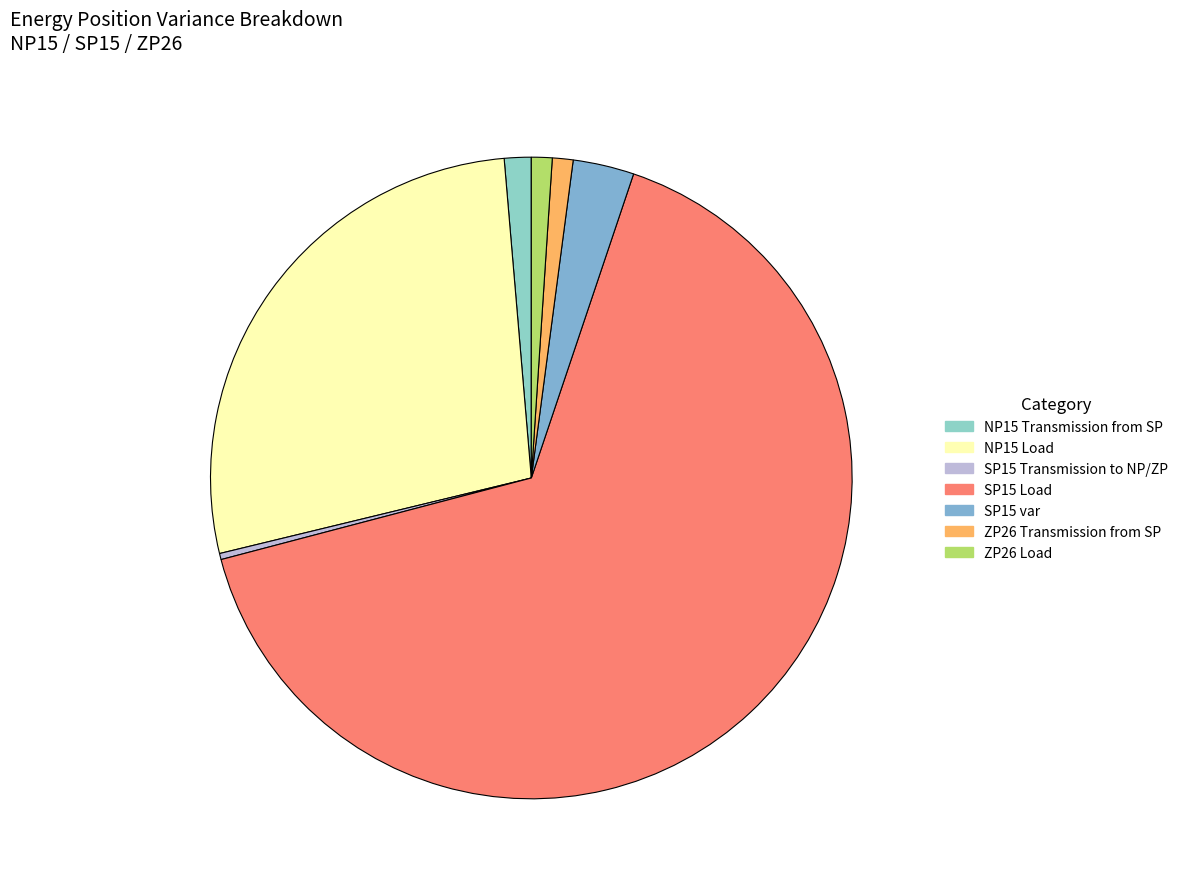

To the nearest percent, what portion does SP15 Load represent?

66%